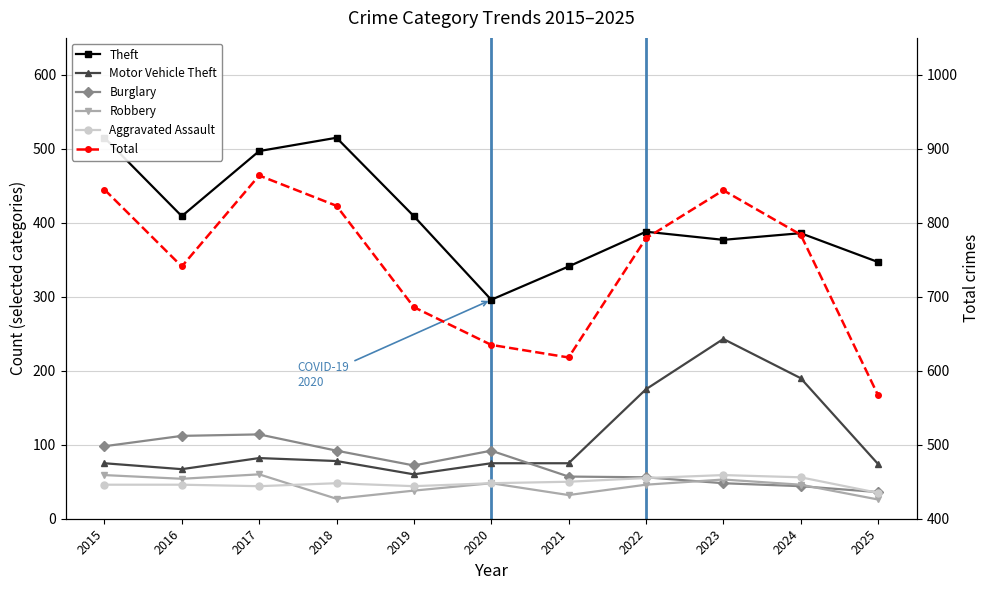

Count the number of categories in the chart.

11